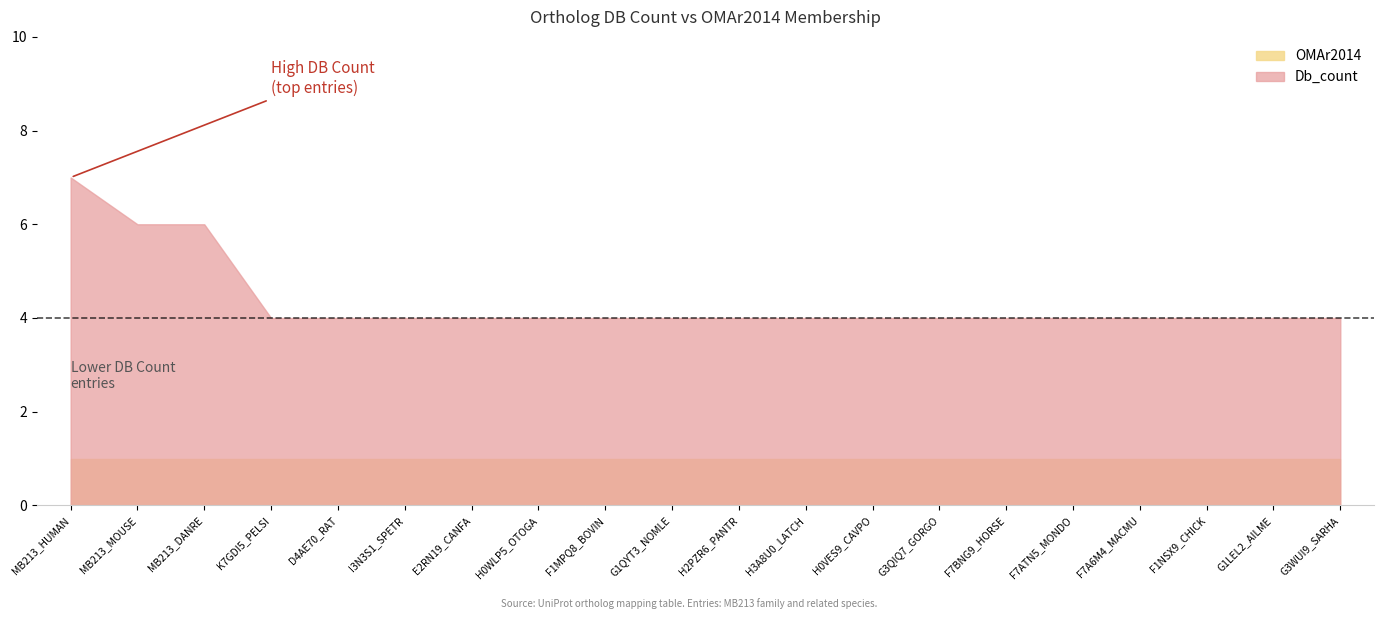

What is the sum of all Db_count values?

87